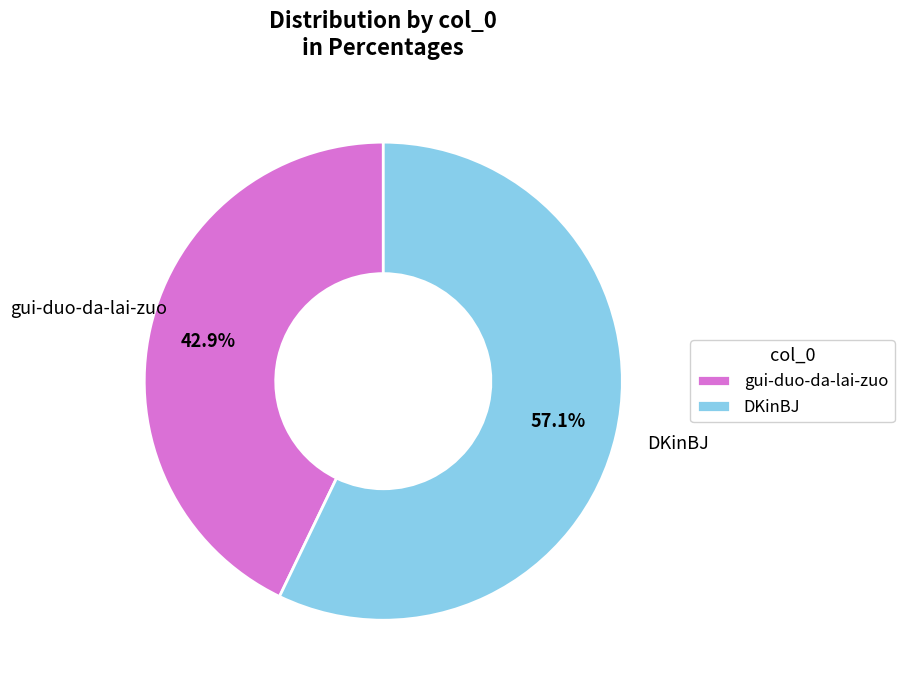

To the nearest percent, what is the combined percentage of gui-duo-da-lai-zuo and DKinBJ?

100%